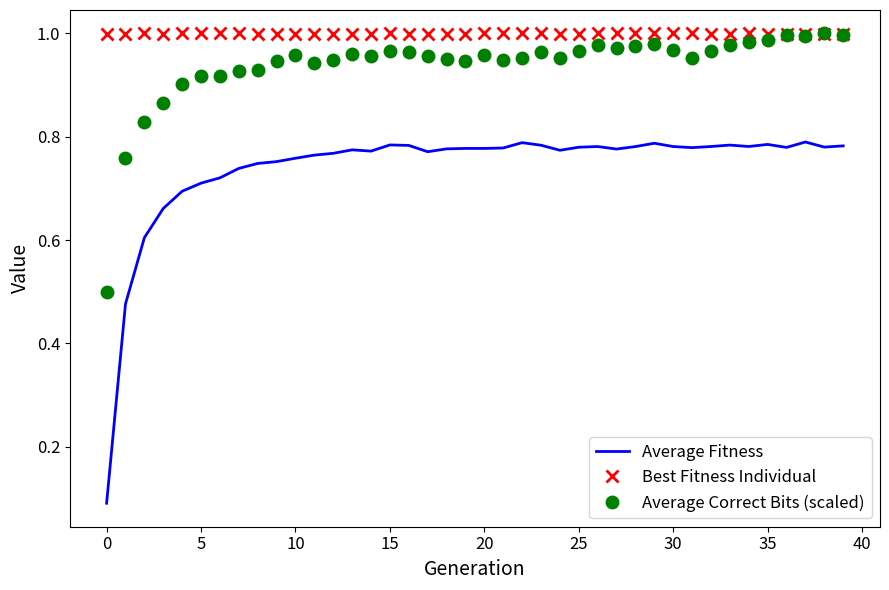

True or false: Average Correct Bits (scaled) and Average Fitness cross at least once.

False